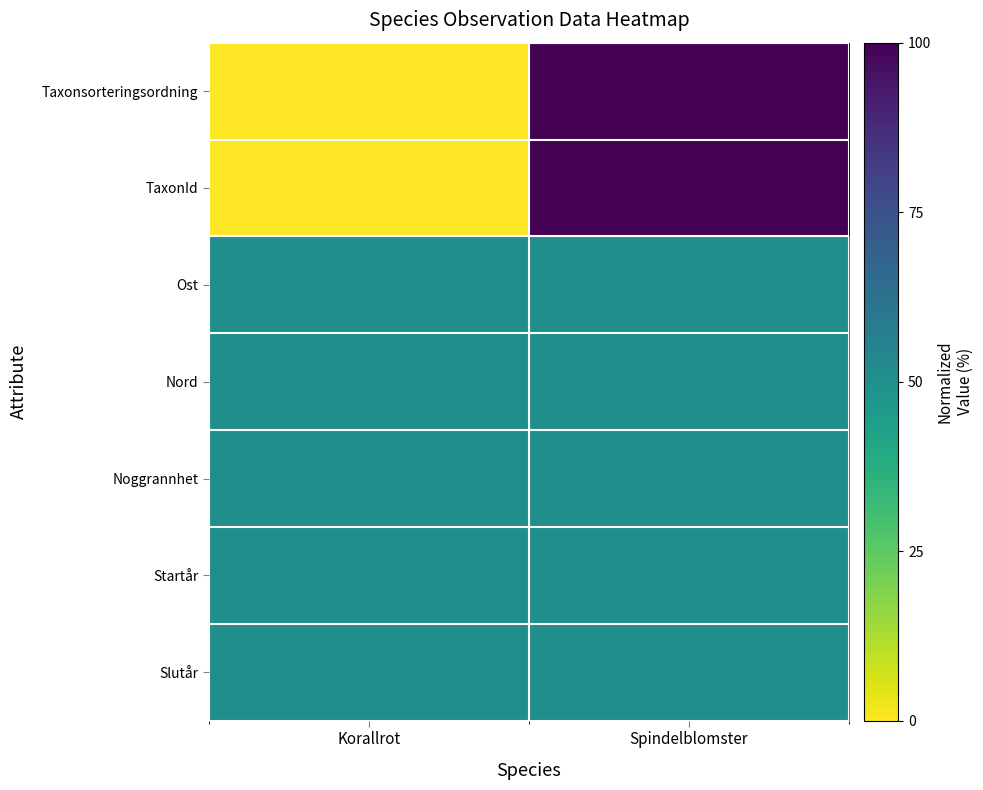

At how many categories does at least one series exceed 65?

1